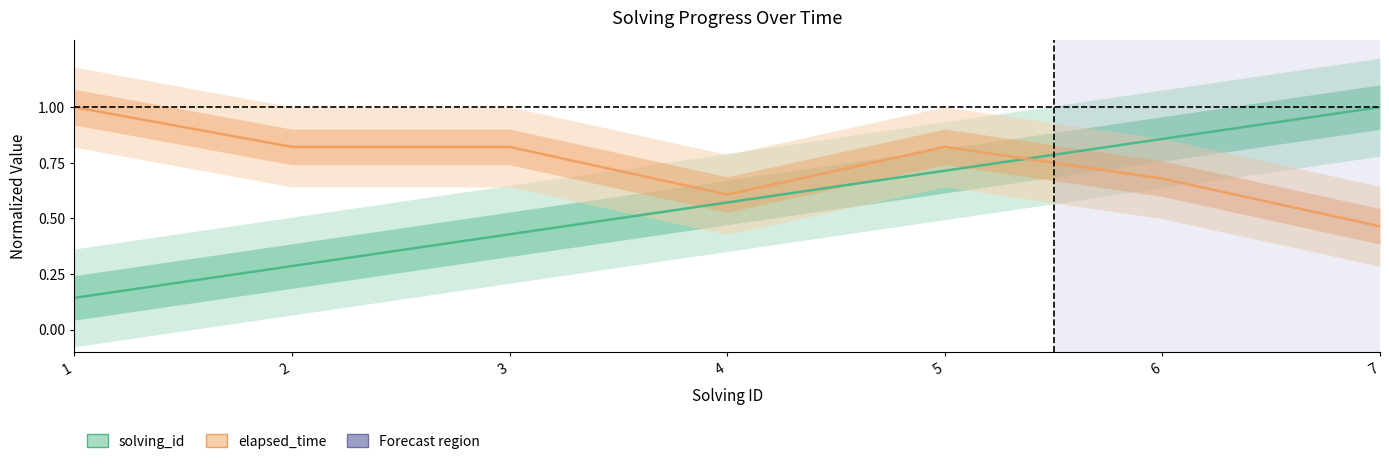

Reading right to left, extract all data points from this chart.

solving_id: 7=1.0	6=0.9	5=0.7	4=0.6	3=0.4	2=0.3	1=0.1
elapsed_time: 7=0.5	6=0.7	5=0.8	4=0.6	3=0.8	2=0.8	1=1.0